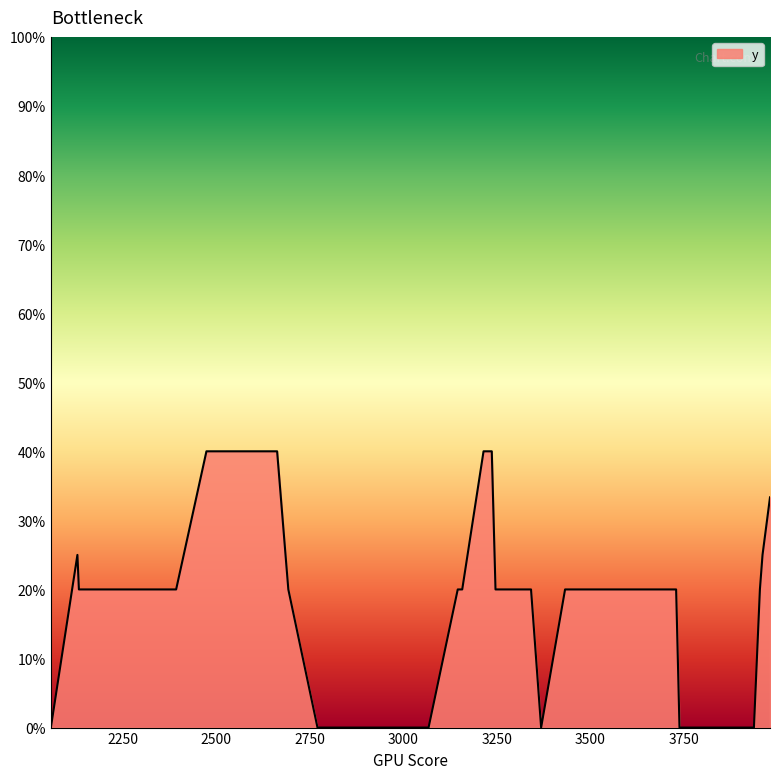

Does the chart display data point markers on the line(s)?

No